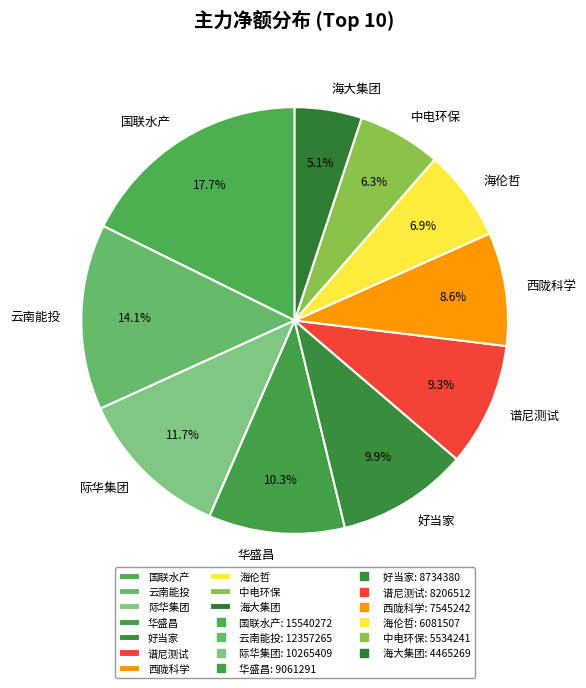

What is the largest slice in the pie chart?

国联水产